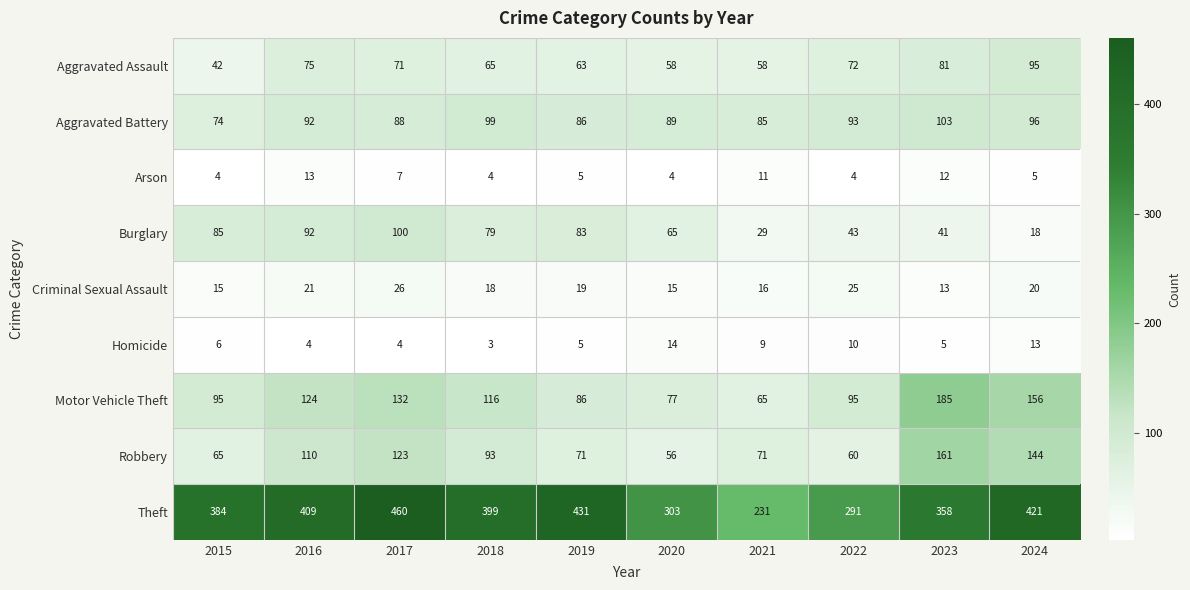

What is the sum of all Criminal Sexual Assault values?

188